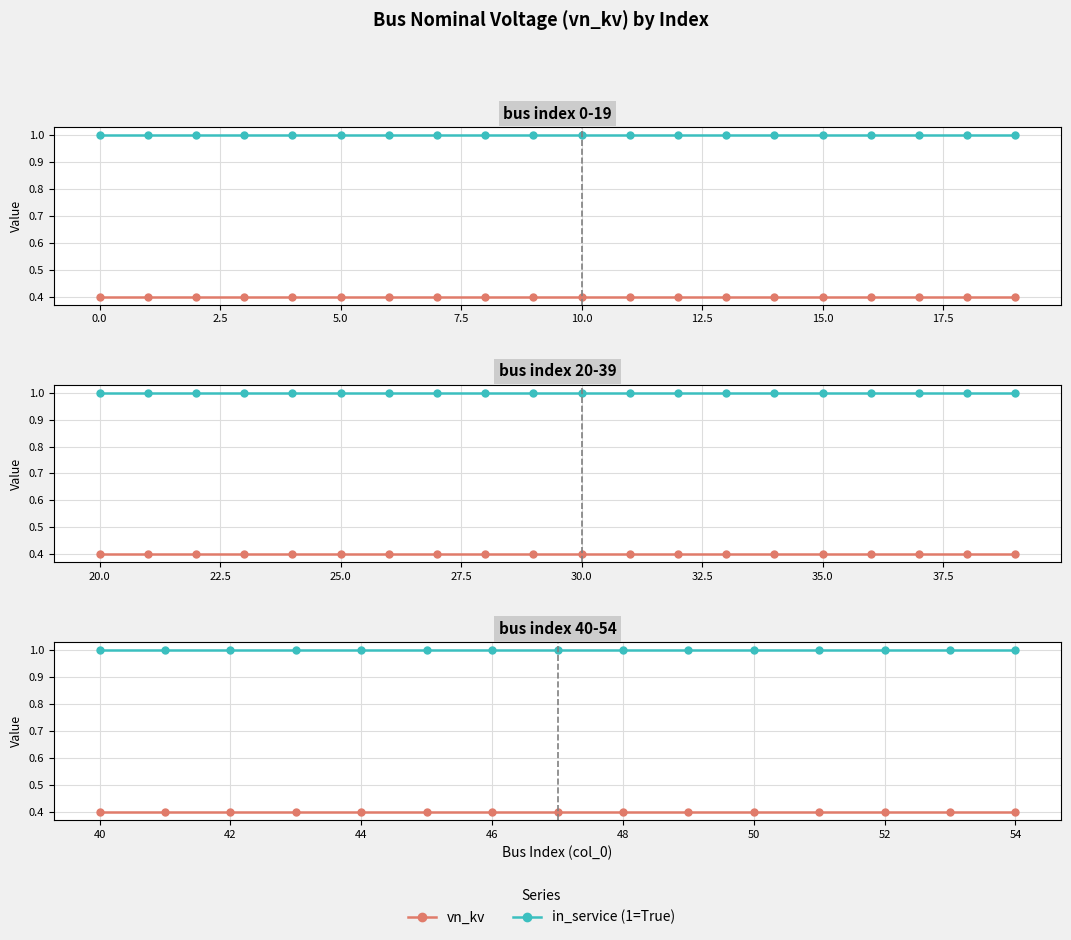

What are all the series names shown in the legend?

vn_kv, in_service (1=True)